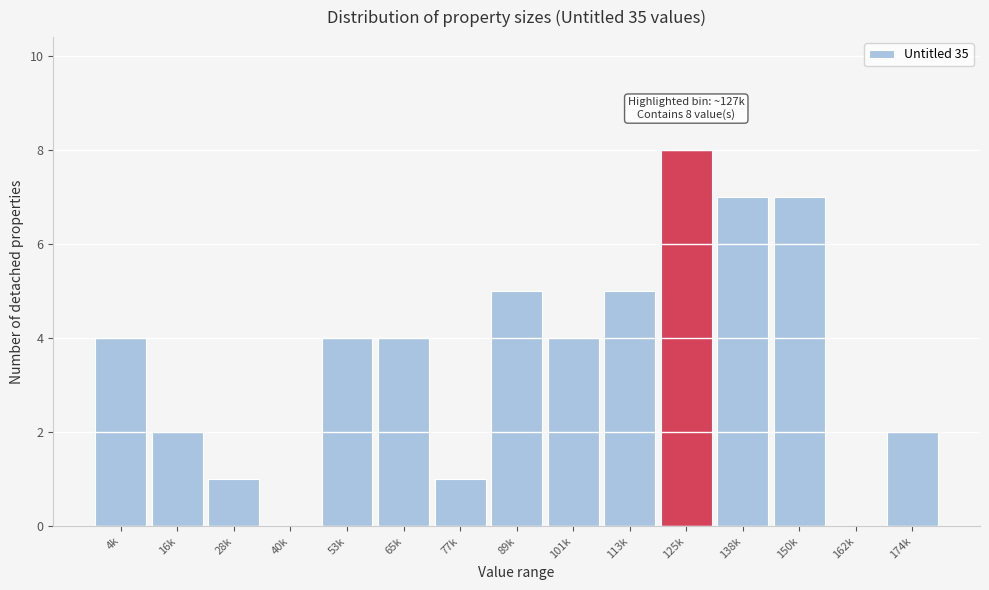

Reading left to right, what are all the values shown in this chart?

4k=4	16k=2	28k=1	40k=0	53k=4	65k=4	77k=1	89k=5	101k=4	113k=5	125k=8	138k=7	150k=7	162k=0	174k=2